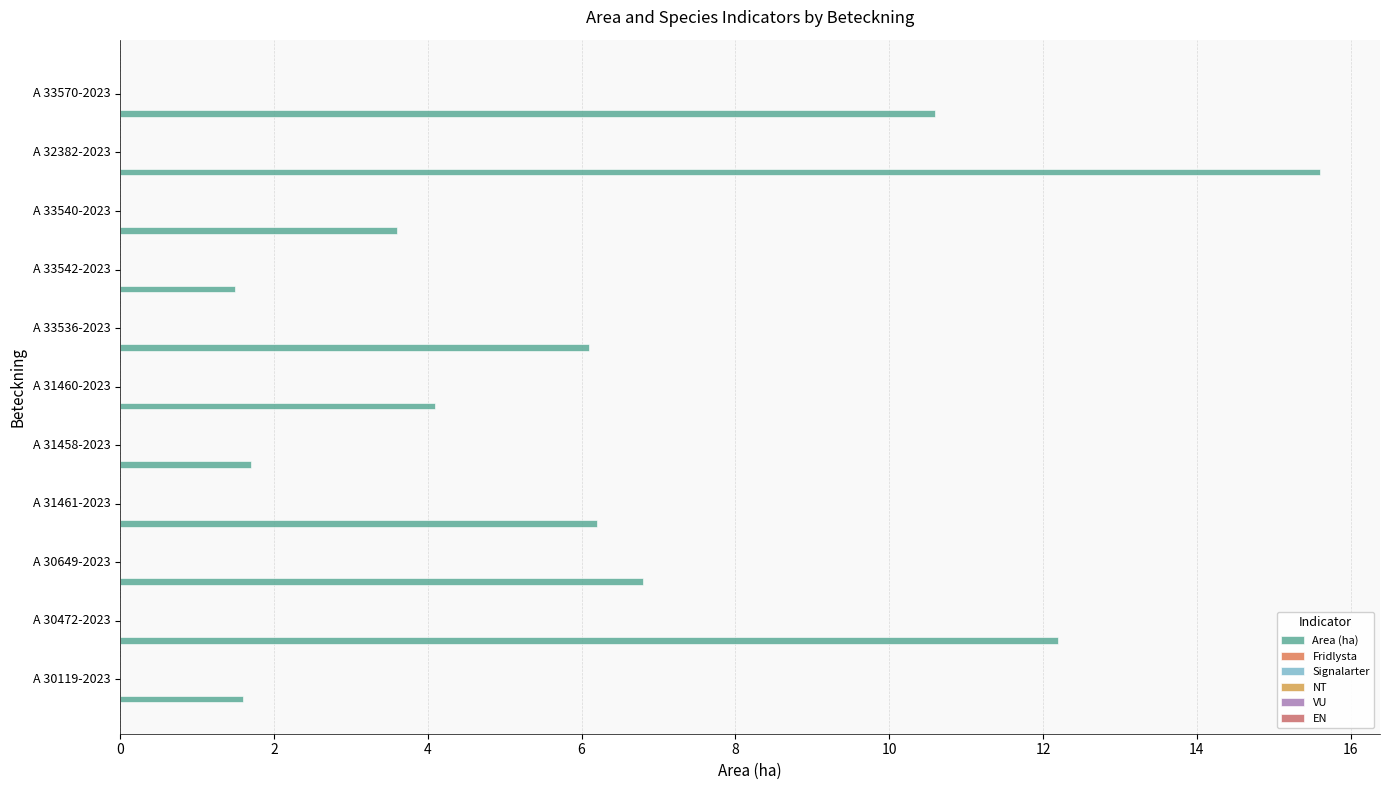

Count the number of values greater than 6.

6